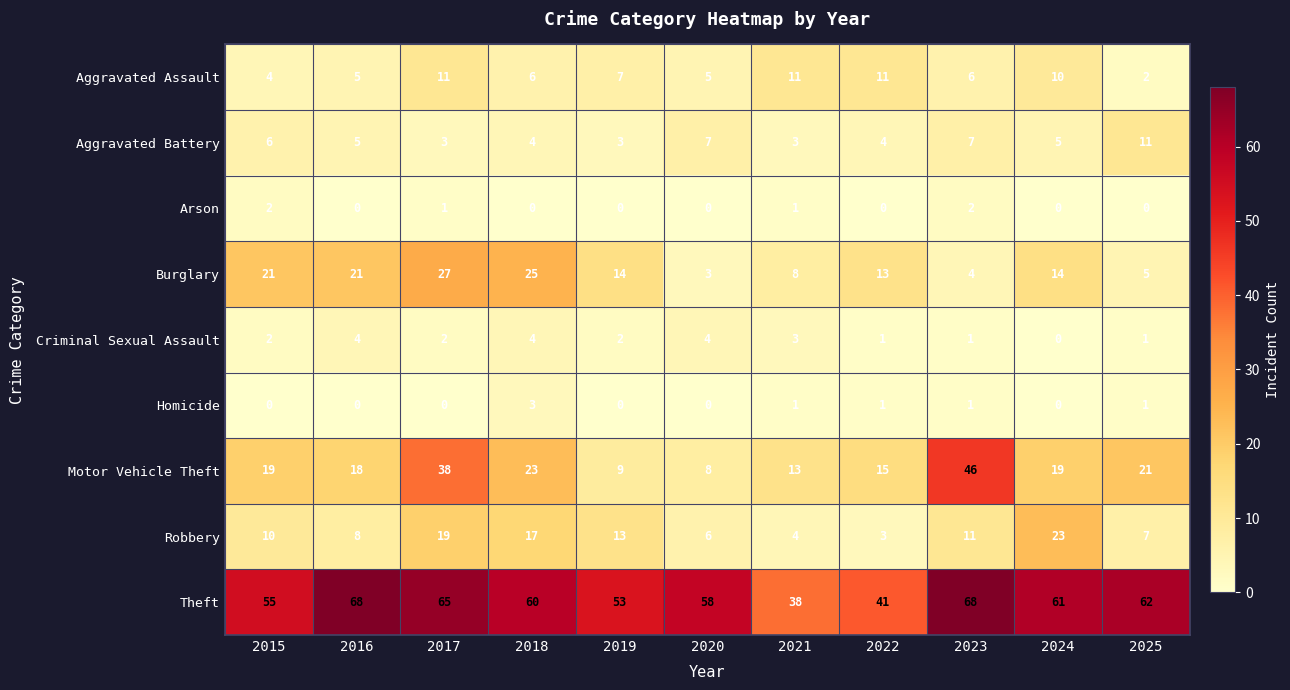

What is the minimum value for Burglary?

3